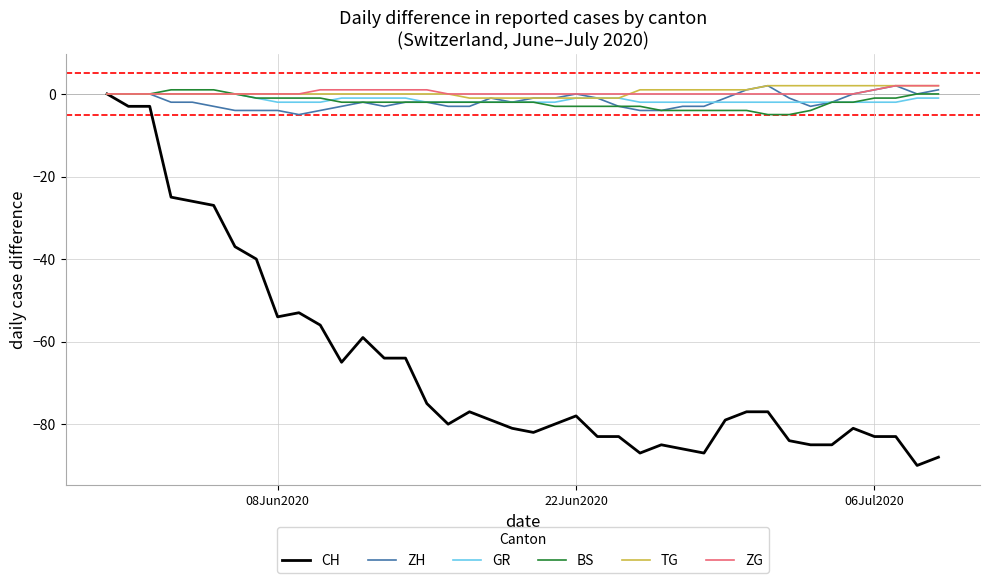

What is the smallest value displayed?

-90